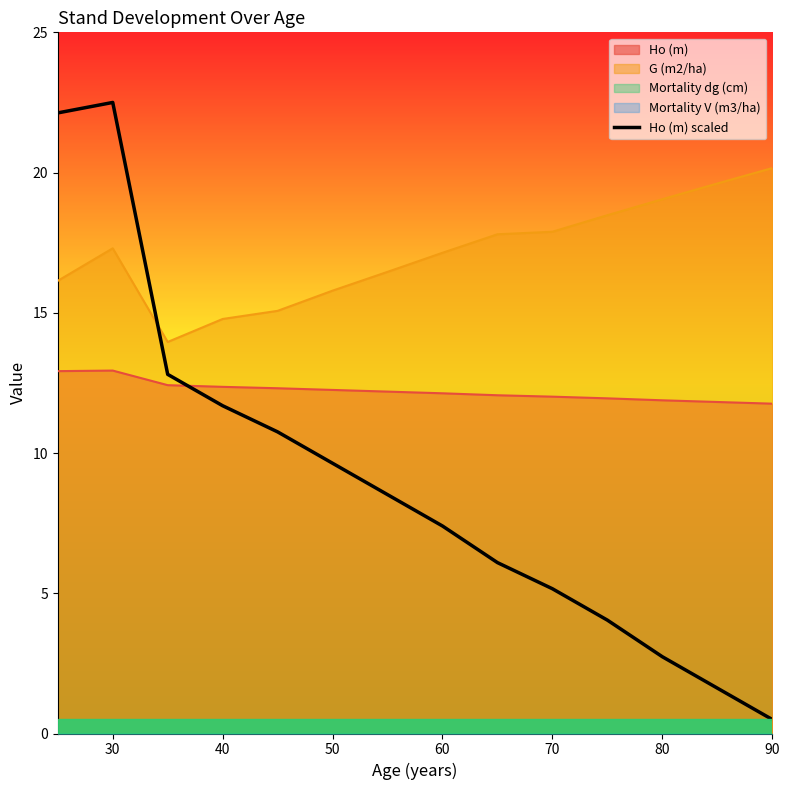

The value of G (m2/ha) at 80 is 29.3. True or false?

False